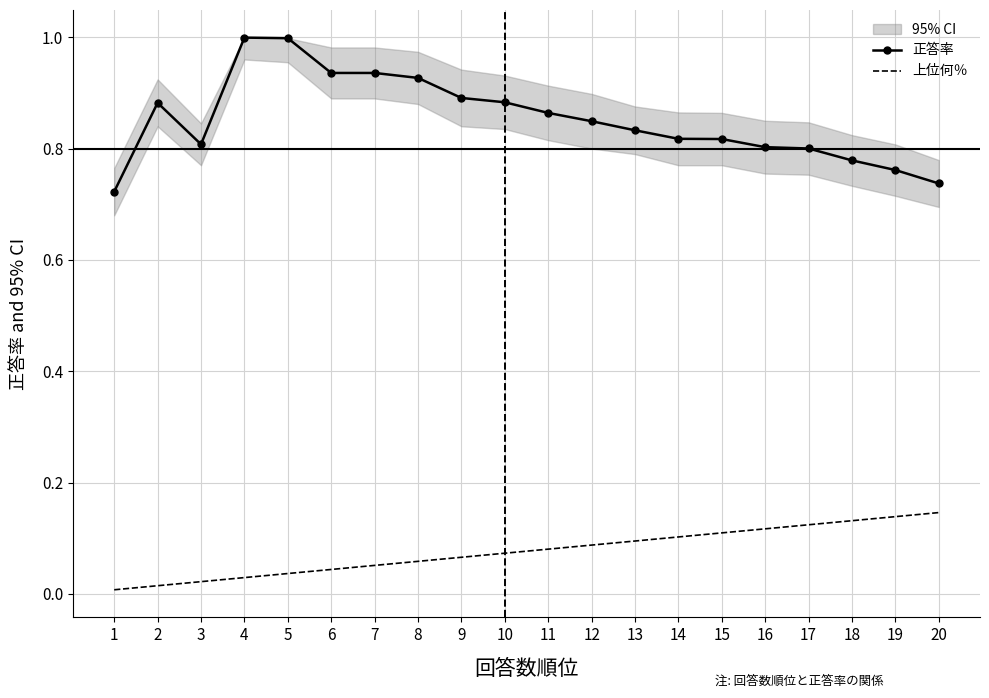

Which category has the highest value in the 正答率 series?

4